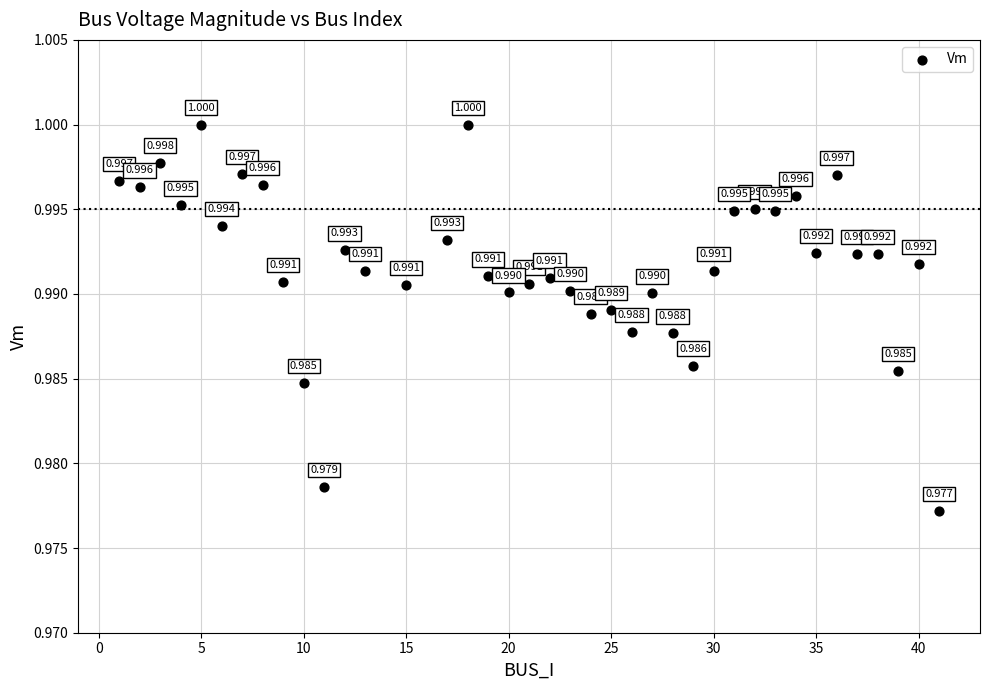

How many data points are displayed?

39